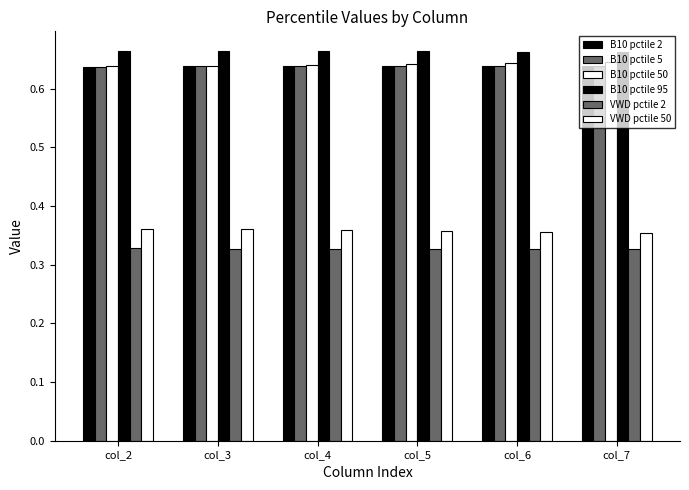

True or false: B10 pctile 2 has a value of 1.1 at col_7.

False